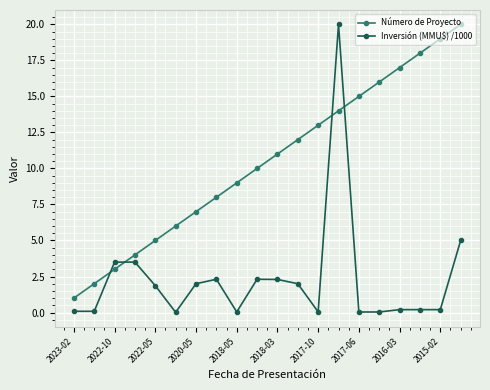

What is the average value of the Inversión (MMU$) /1000 series?

2.3